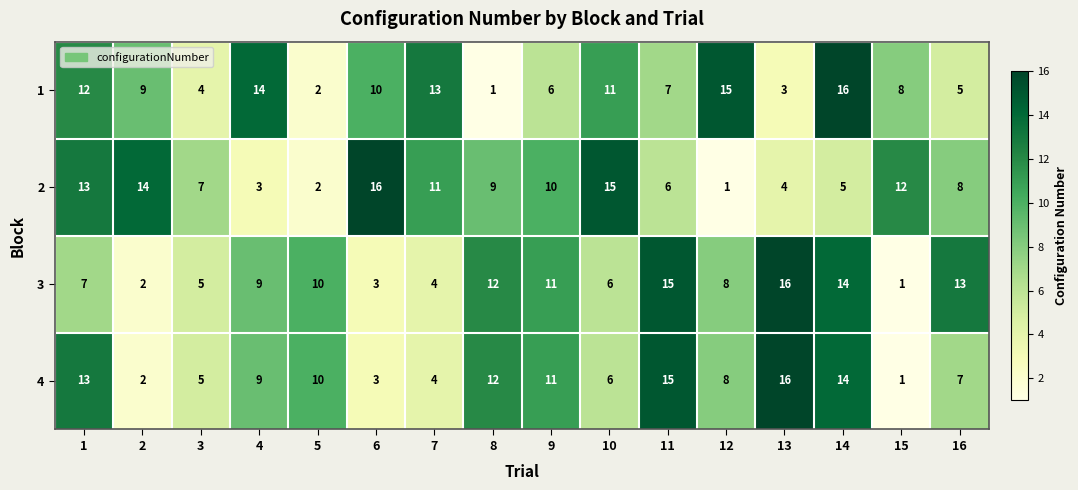

Rank the categories by 2 value from highest to lowest.

6, 10, 2, 1, 15, 7, 9, 8, 16, 3, 11, 14, 13, 4, 5, 12